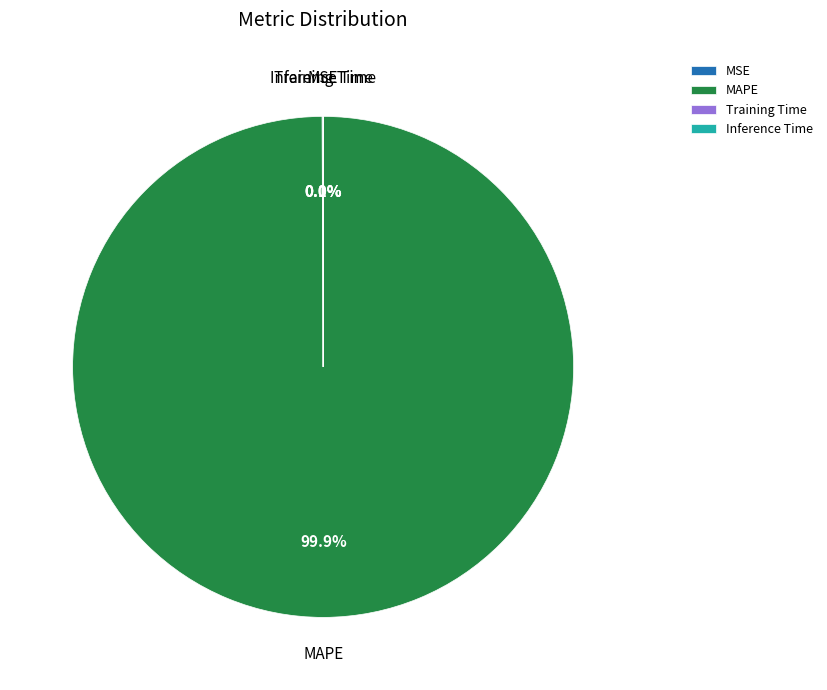

Which slice is the largest?

MAPE